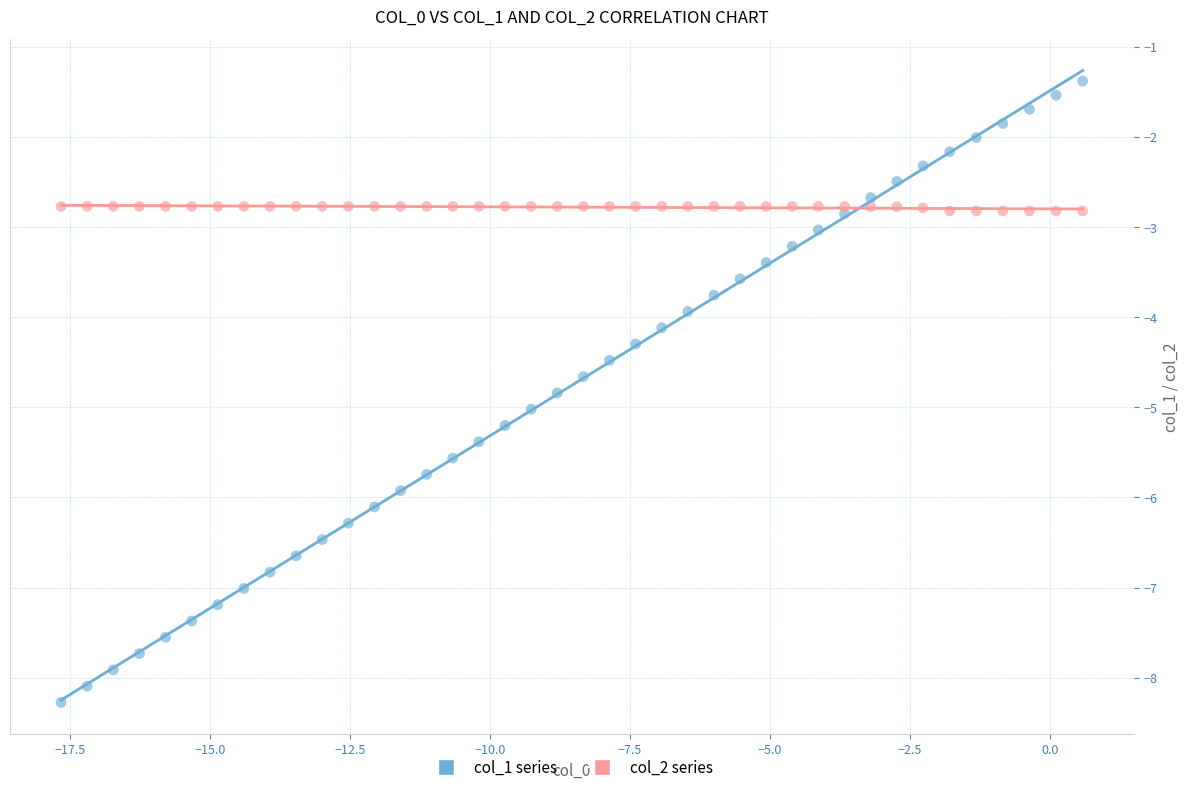

Which series contains the lowest Y value?

col_1 series